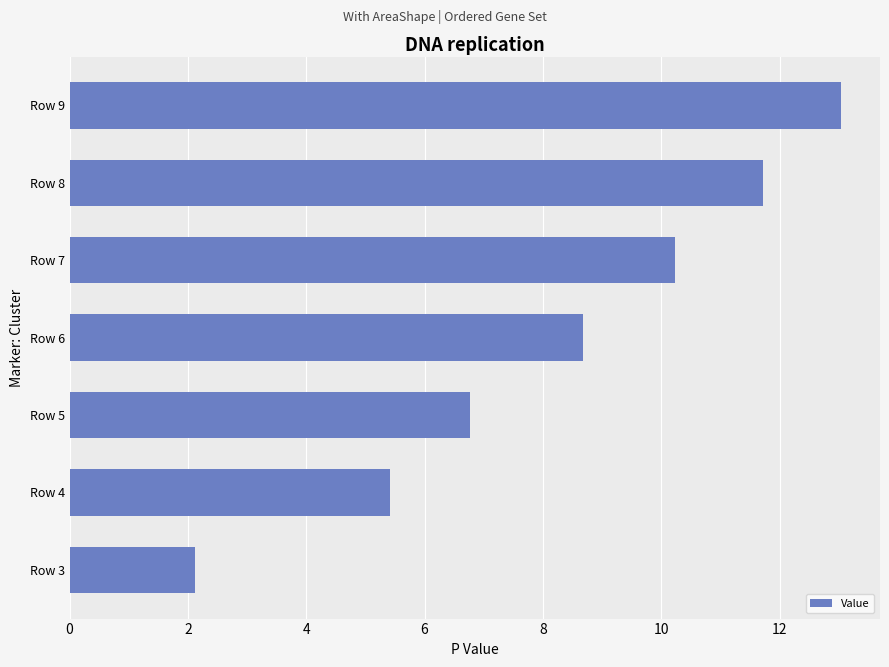

What is the maximum value shown in the chart?

13.0